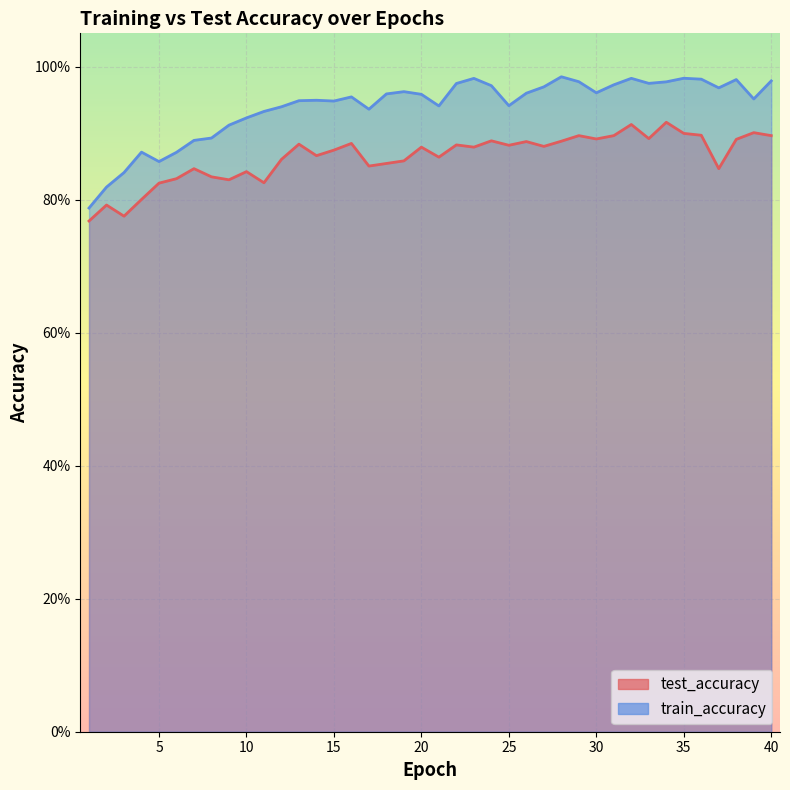

What is the value of the train_accuracy point at the 7th from the left?

0.9